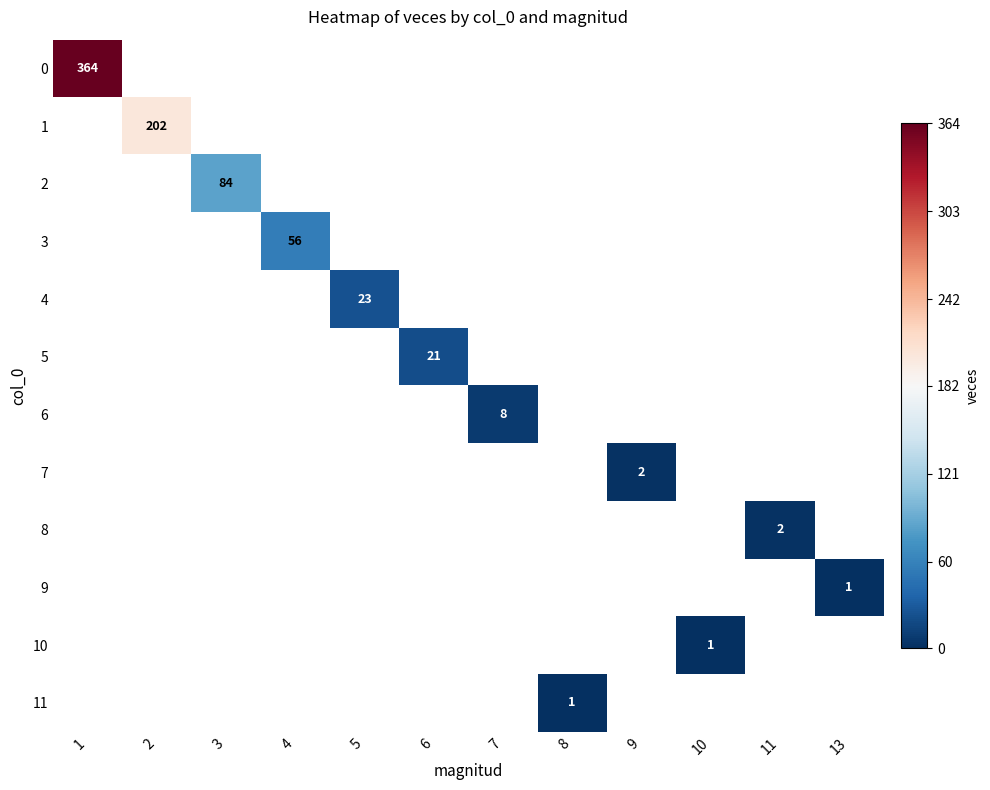

The value of 1 at 2 is 202. True or false?

True